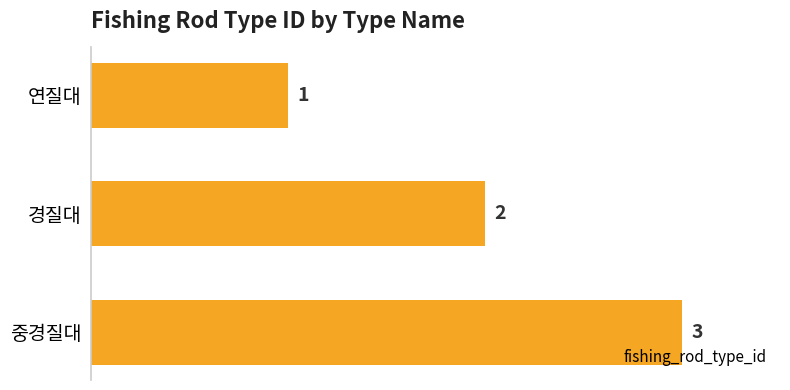

Are the bars horizontal?

Yes